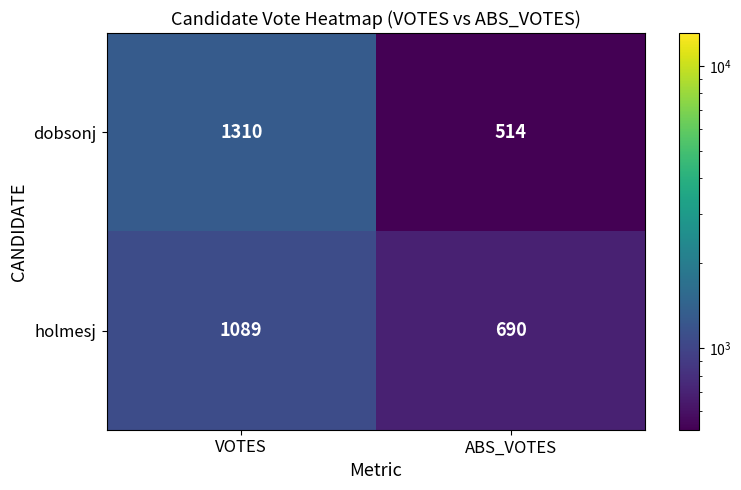

What is the minimum value for holmesj?

690